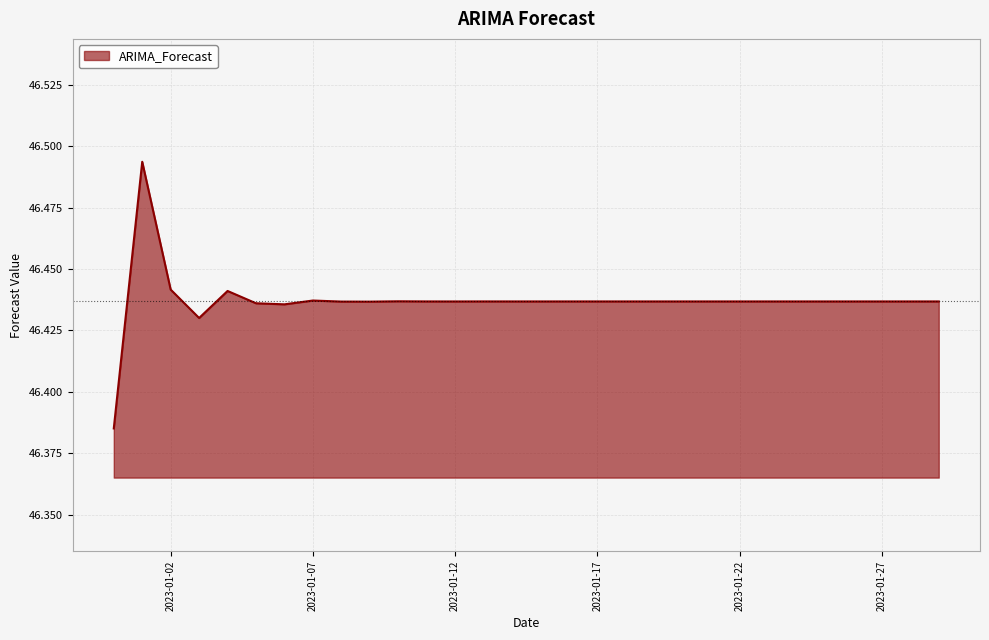

Reading left to right, extract all data points from this chart.

2022-12-31=46.4	2023-01-01=46.5	2023-01-02=46.4	2023-01-03=46.4	2023-01-04=46.4	2023-01-05=46.4	2023-01-06=46.4	2023-01-07=46.4	2023-01-08=46.4	2023-01-09=46.4	2023-01-10=46.4	2023-01-11=46.4	2023-01-12=46.4	2023-01-13=46.4	2023-01-14=46.4	2023-01-15=46.4	2023-01-16=46.4	2023-01-17=46.4	2023-01-18=46.4	2023-01-19=46.4	2023-01-20=46.4	2023-01-21=46.4	2023-01-22=46.4	2023-01-23=46.4	2023-01-24=46.4	2023-01-25=46.4	2023-01-26=46.4	2023-01-27=46.4	2023-01-28=46.4	2023-01-29=46.4